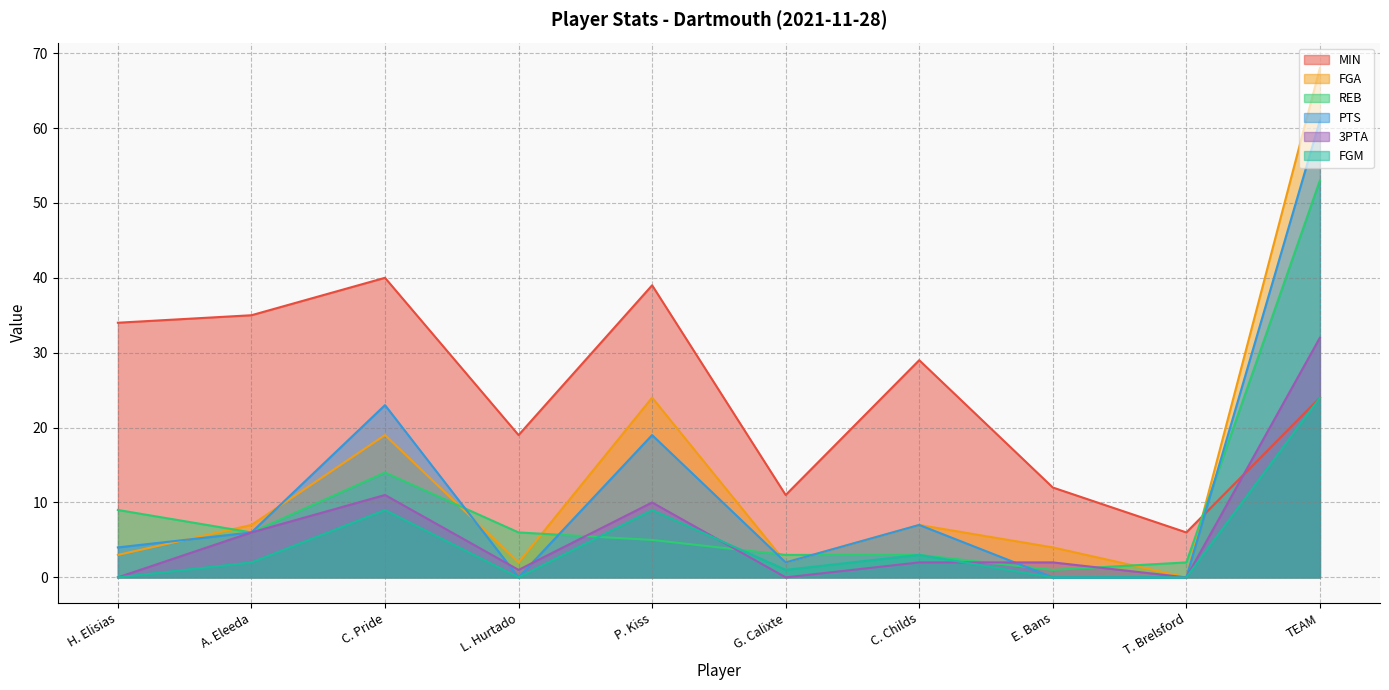

Between L. Hurtado and H. Elisias, which is larger?

H. Elisias